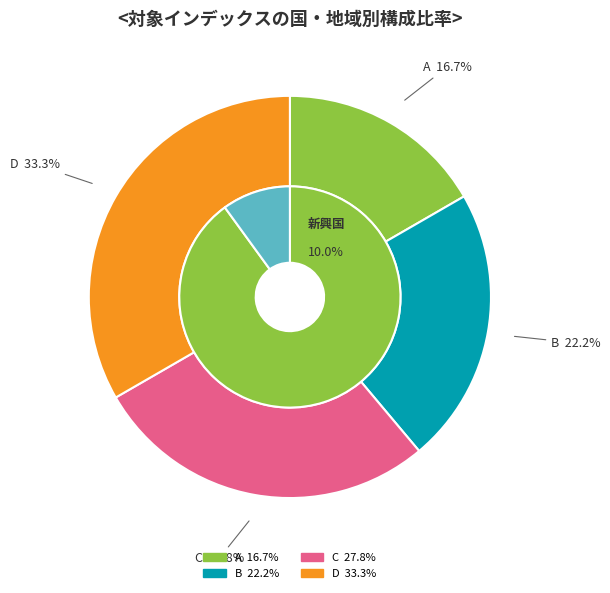

What is the smallest slice in the pie chart?

A